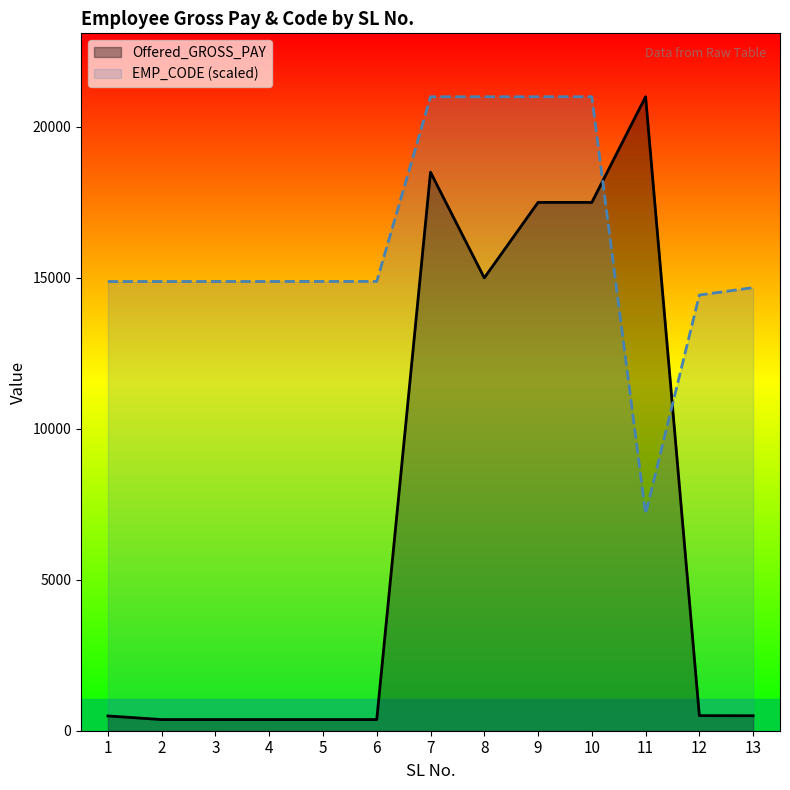

Is it true that Offered_GROSS_PAY equals 370.0 at 5?

True